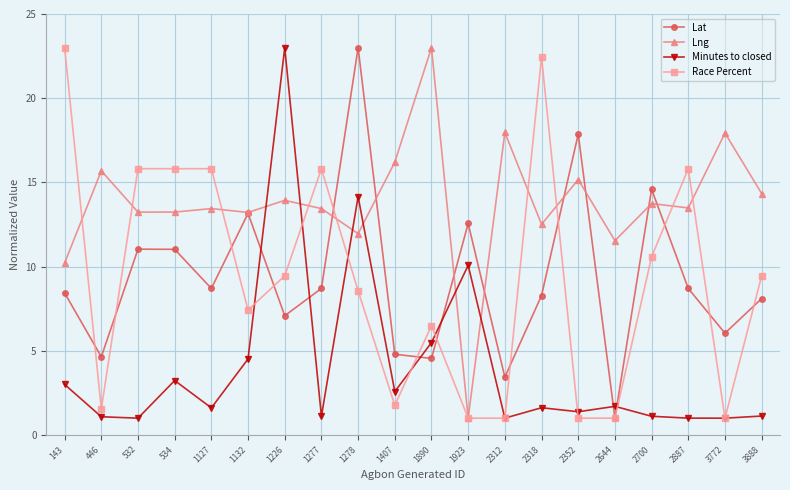

In Lat, how many points are higher than both neighbors (excluding endpoints)?

6